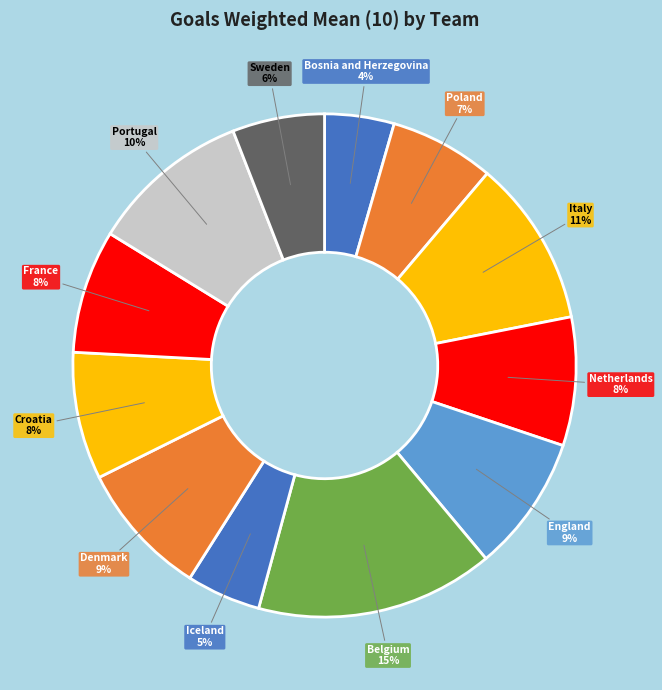

What percentage is the Italy slice, to the nearest percent?

11%